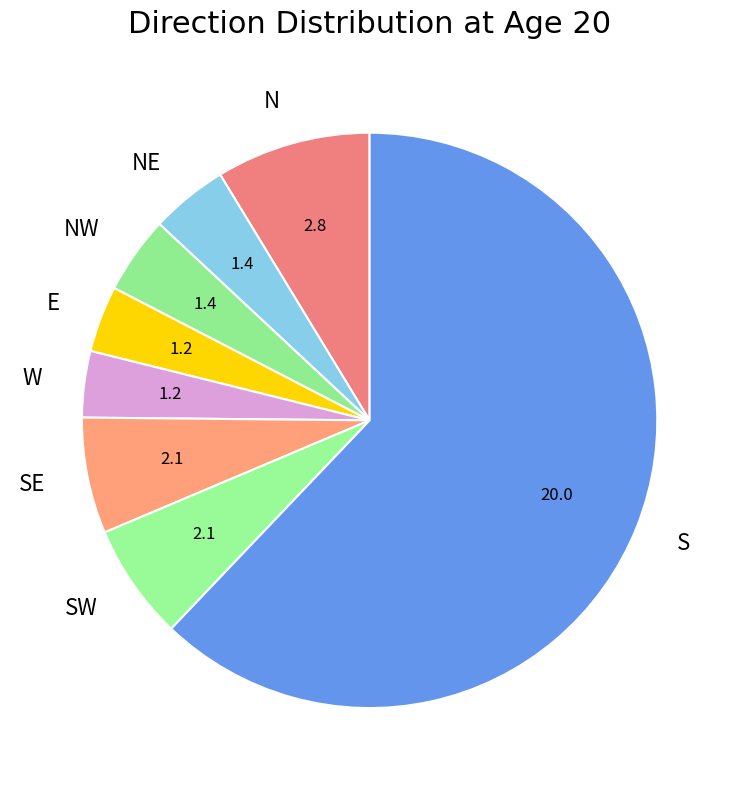

What is the largest slice in the pie chart?

S